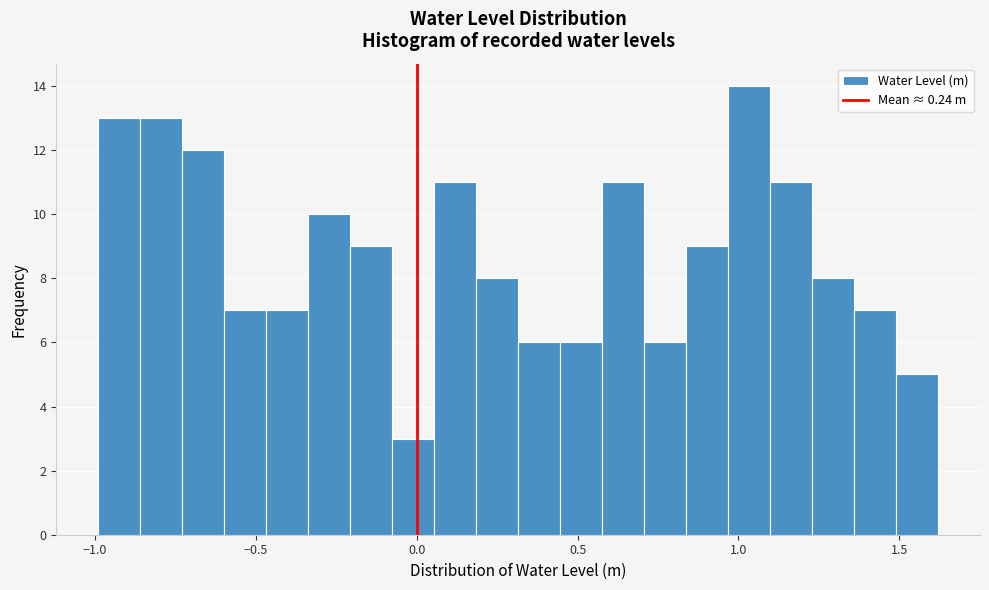

Around what value on the x-axis is the tallest bar? Give the approximate position of its centre, as read against the axis.

1.05